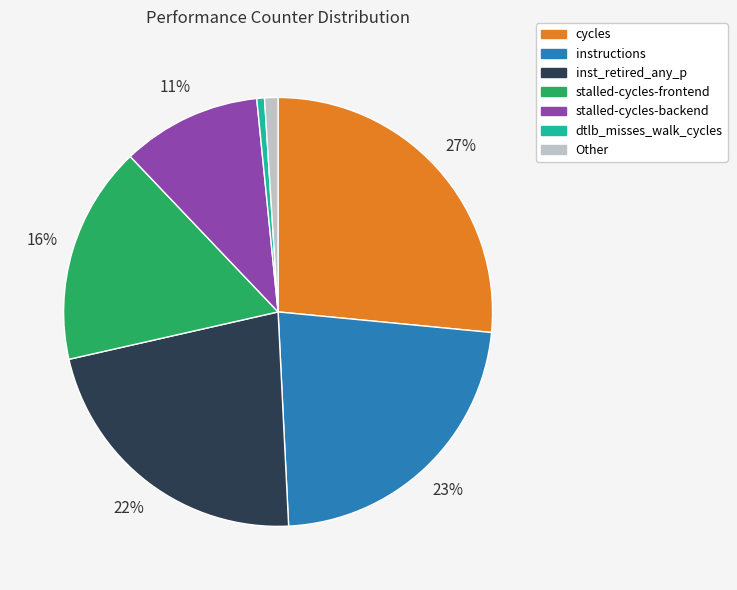

To the nearest percent, what is the average slice percentage?

14%